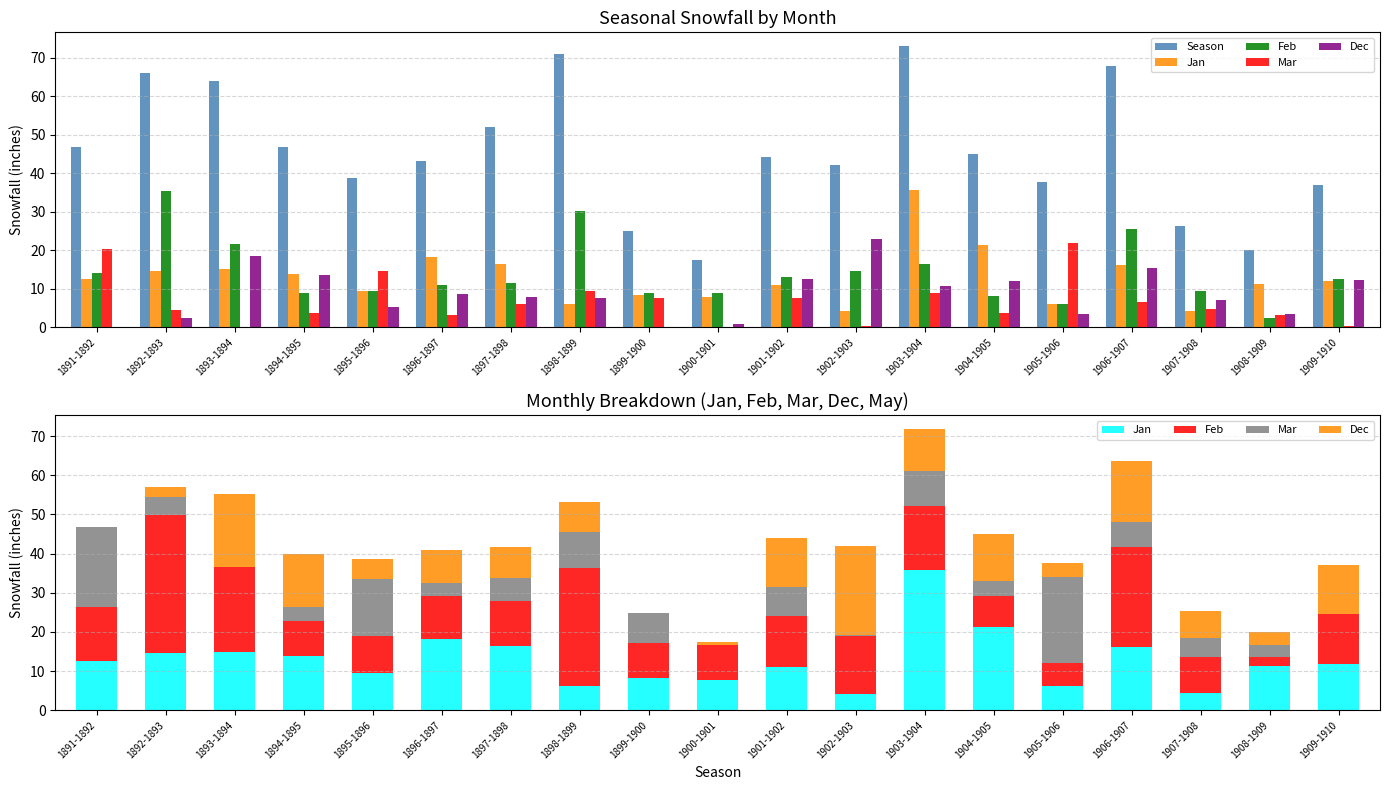

Read the Mar value at 1898-1899.

9.3